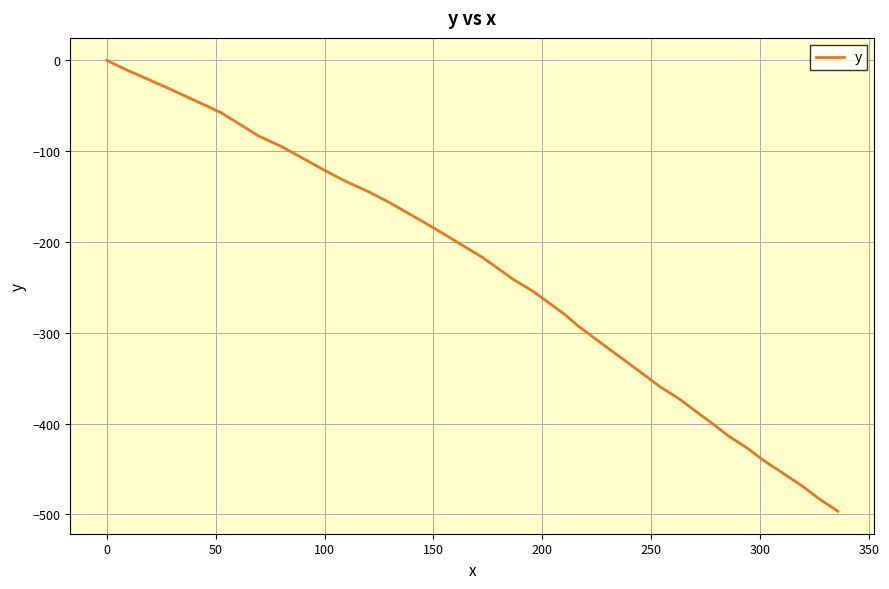

What is the difference between the maximum and minimum values?

496.4